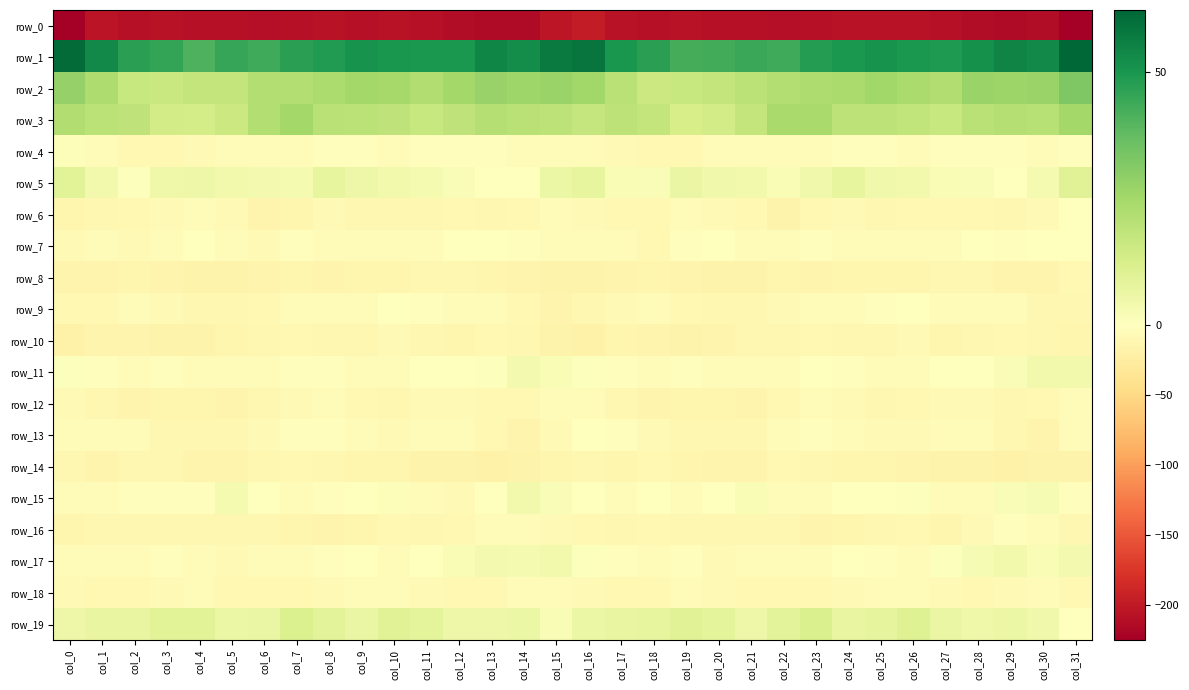

Which series has the widest spread of values?

row_0